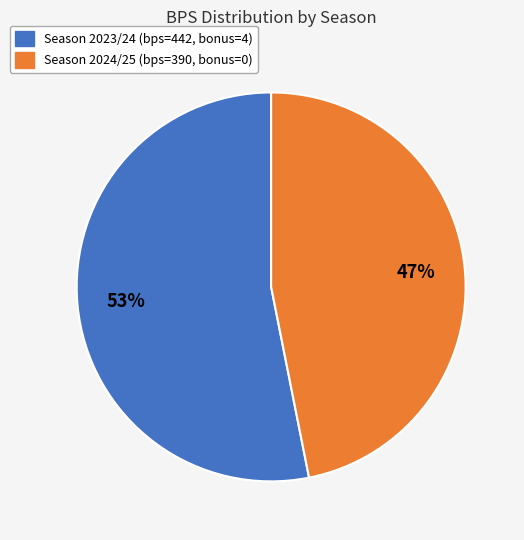

To the nearest percent, what is the difference between the largest and smallest slice percentages?

6%